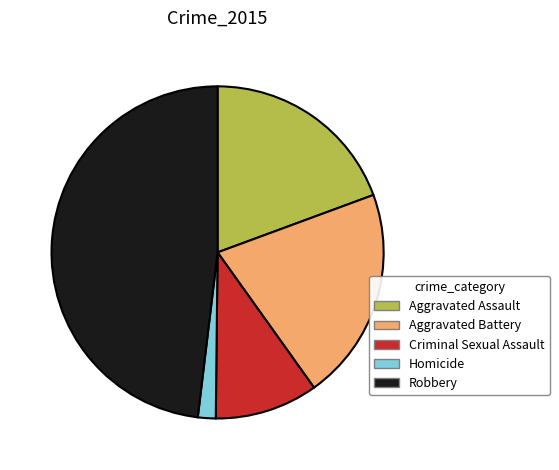

Rank the categories by value from lowest to highest.

Homicide, Criminal Sexual Assault, Aggravated Assault, Aggravated Battery, Robbery